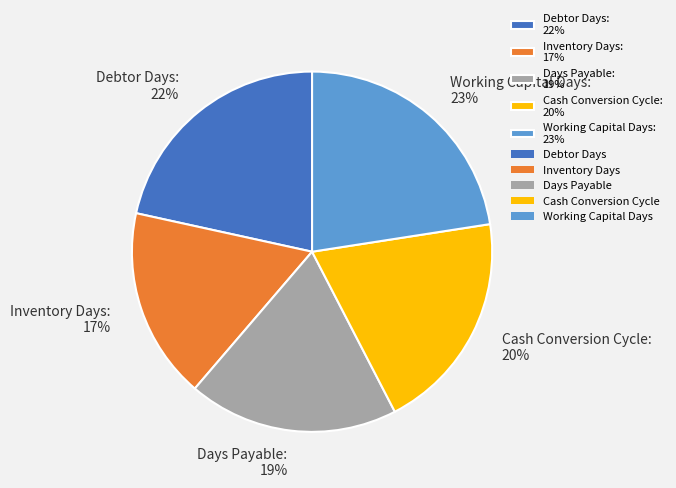

Is there any slice that represents more than half of the pie?

No